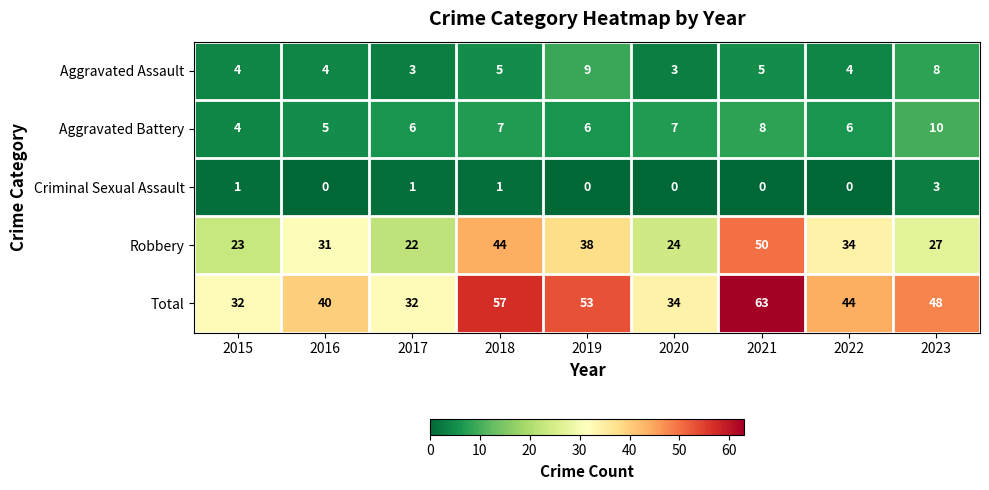

Rank the series by their maximum value, from lowest to highest.

Criminal Sexual Assault, Aggravated Assault, Aggravated Battery, Robbery, Total